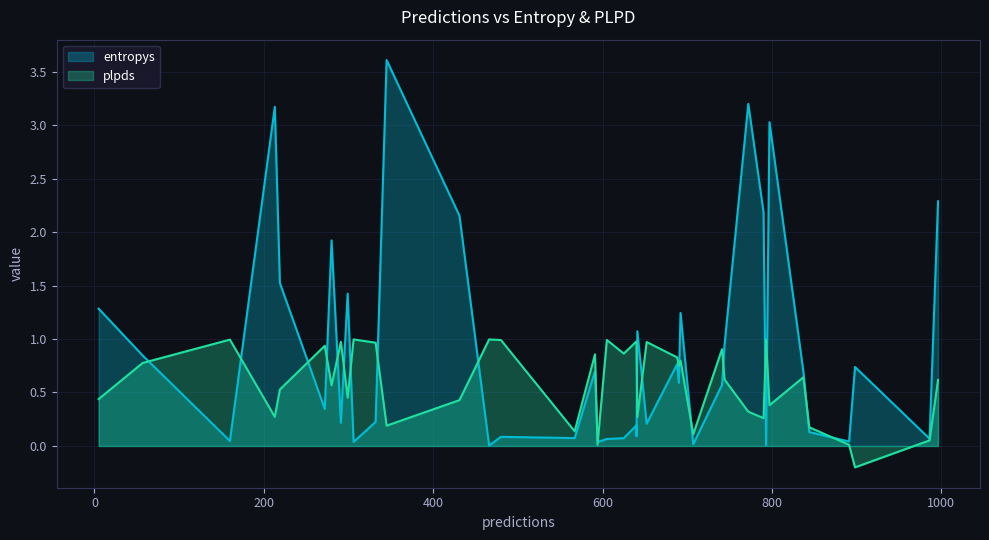

Is the value of entropys at 591 greater than the value of plpds at 291?

No